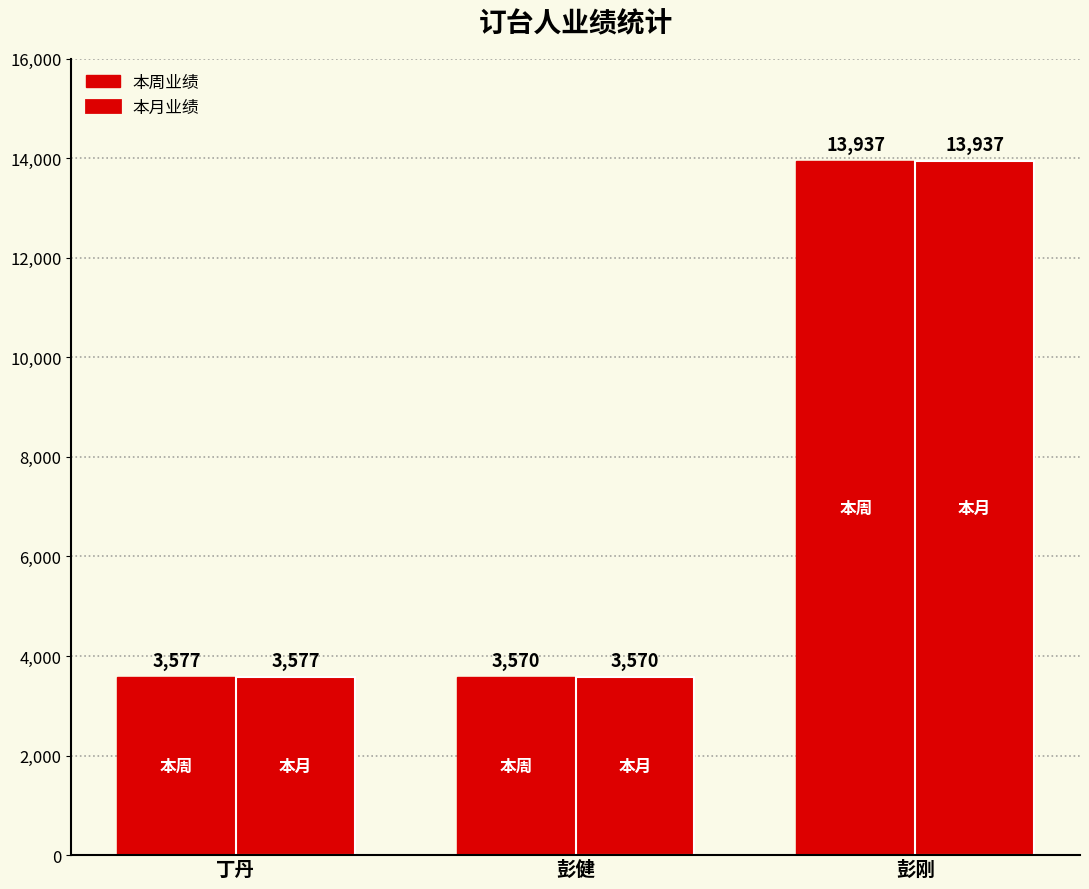

How many series are shown in this chart?

2